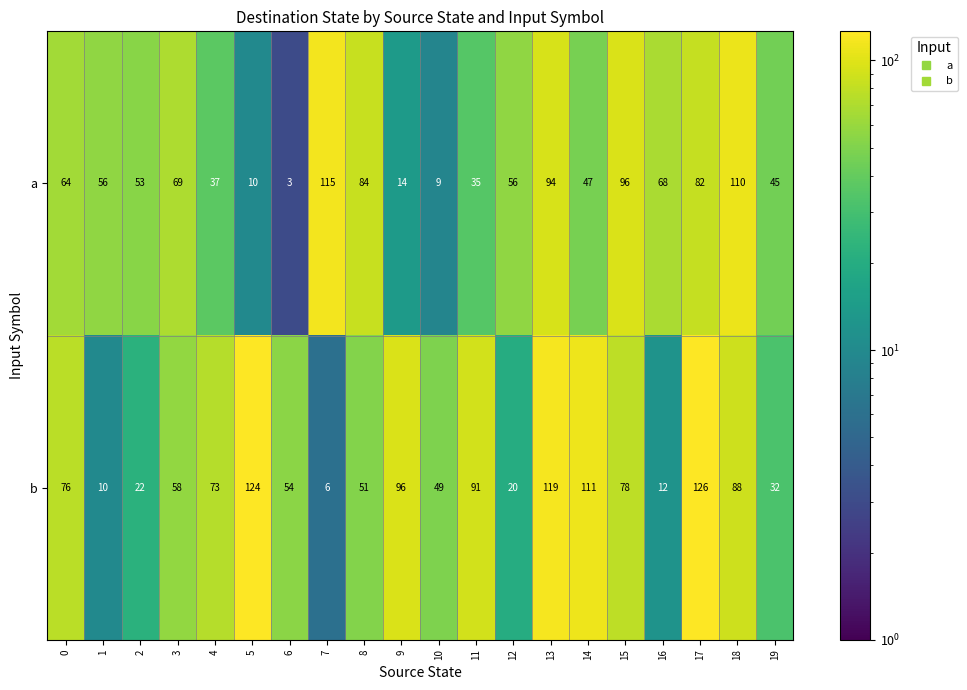

What is the minimum value for b?

6